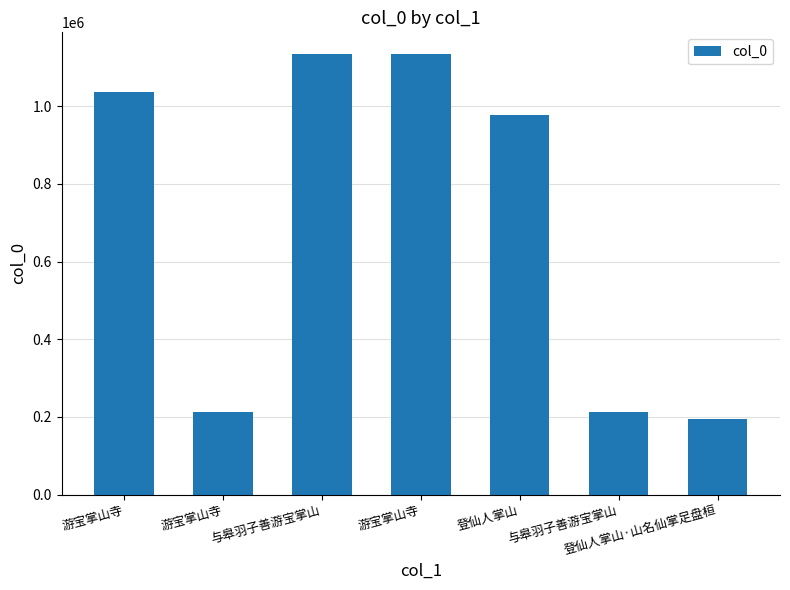

How many bars are there in total?

7